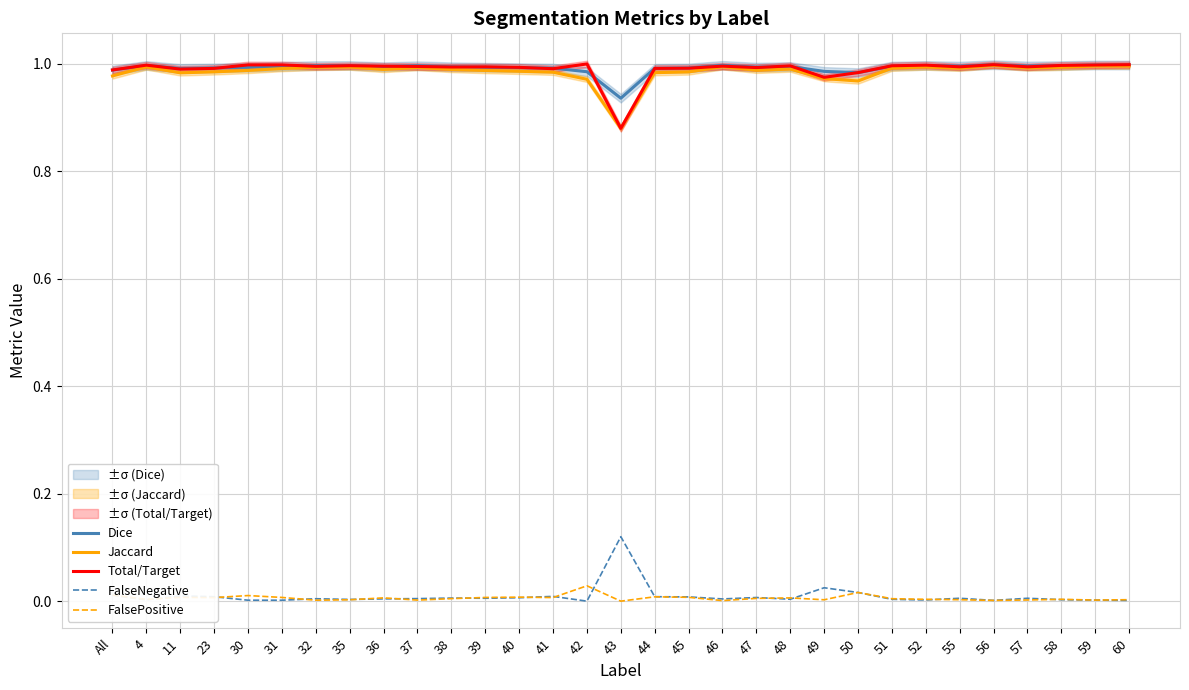

How many interior local valleys does the FalseNegative series have?

9